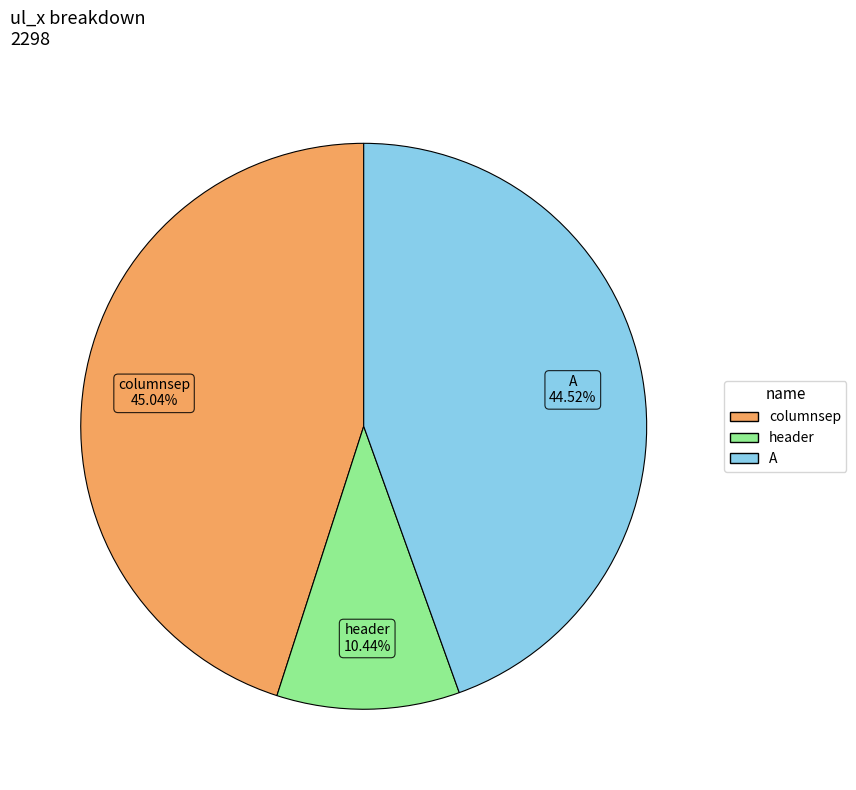

To the nearest percent, what is the average slice percentage?

33%